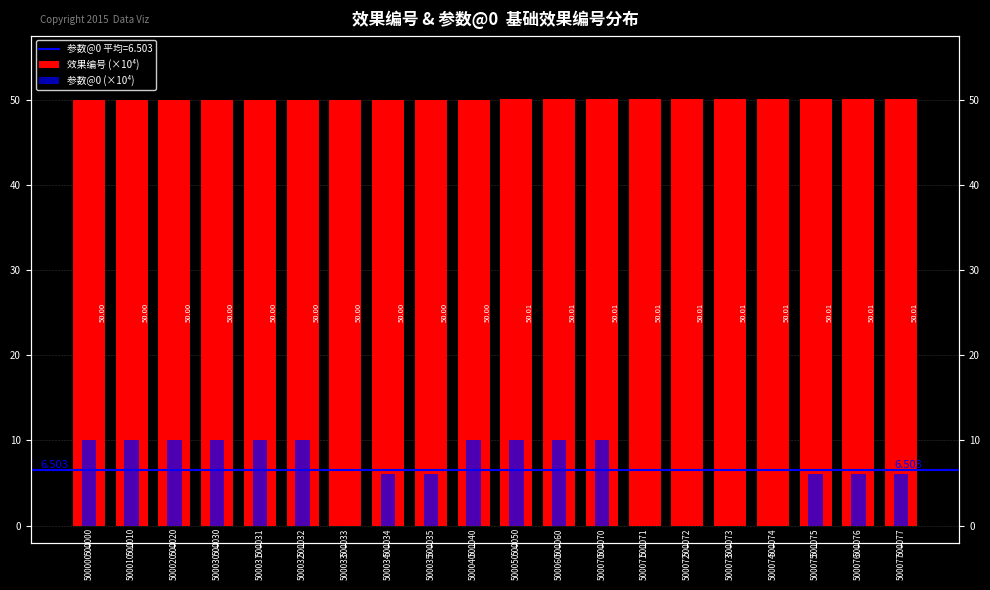

What is the approximate value of 效果编号 (×10⁴) at 500050?

50.0